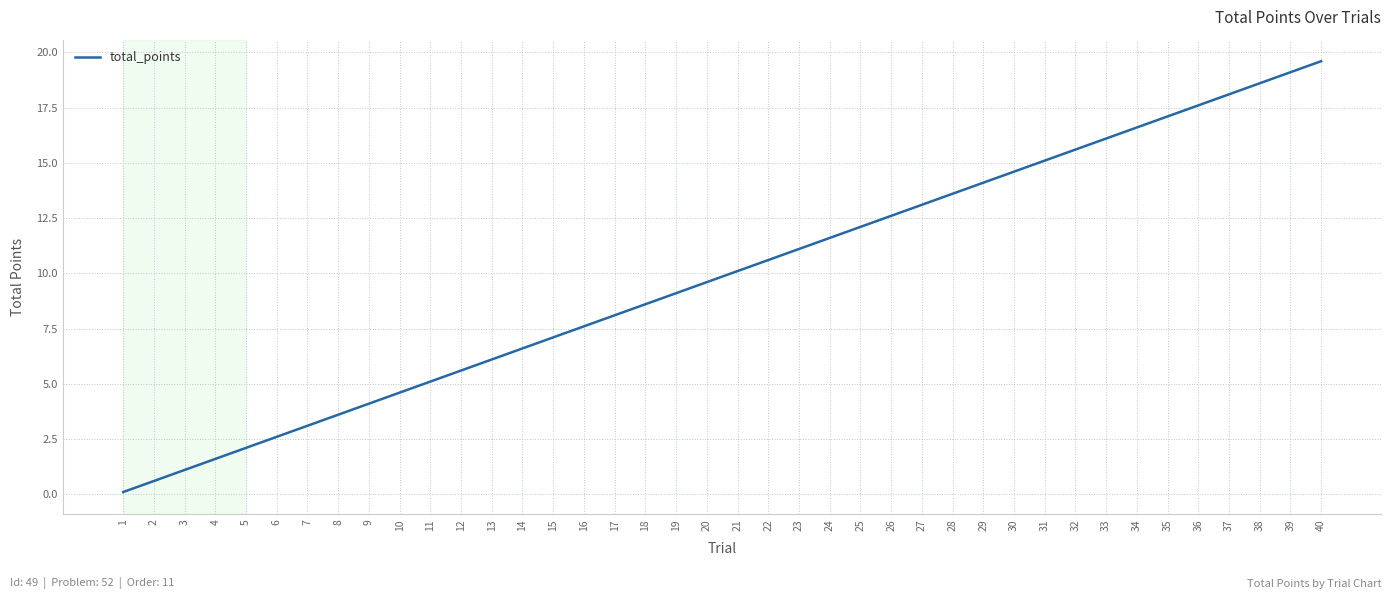

The chart shows a value of 5.6 at 25. True or false?

False